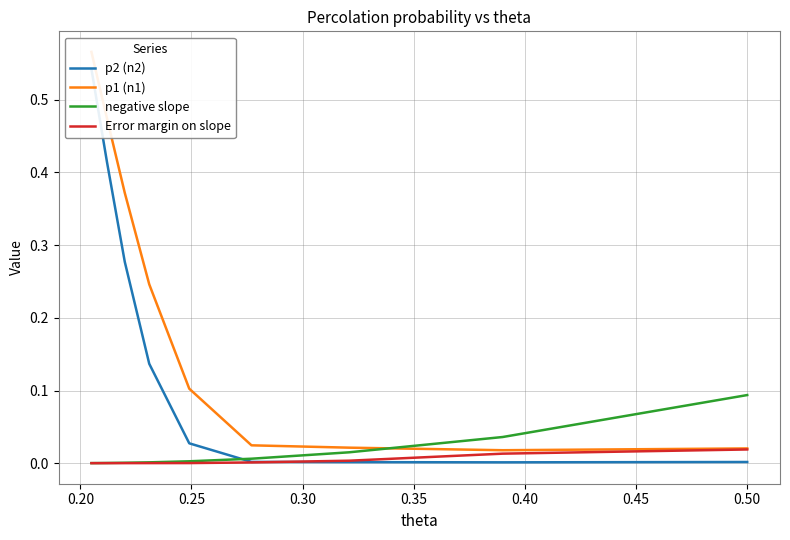

Reading right to left, extract all data points from this chart.

p2 (n2): 0.0	0.0	0.0	0.0	0.0	0.1	0.3	0.4	0.5	0.5
p1 (n1): 0.0	0.0	0.0	0.0	0.1	0.2	0.4	0.5	0.5	0.6
negative slope: 0.1	0.0	0.0	0.0	0.0	0.0	0.0	0.0	0.0	0.0
Error margin on slope: 0.0	0.0	0.0	0.0	0.0	0.0	0.0	0.0	0.0	0.0